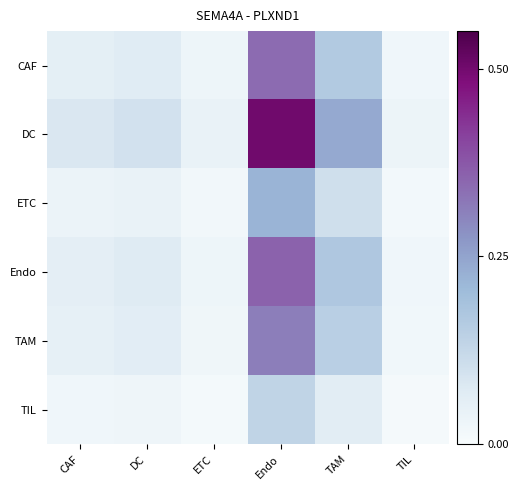

Reading right to left, list all the values displayed in this chart.

CAF: TIL=0.0	TAM=0.2	Endo=0.3	ETC=0.0	DC=0.1	CAF=0.1
DC: TIL=0.0	TAM=0.2	Endo=0.5	ETC=0.0	DC=0.1	CAF=0.1
ETC: TIL=0.0	TAM=0.1	Endo=0.2	ETC=0.0	DC=0.0	CAF=0.0
Endo: TIL=0.0	TAM=0.2	Endo=0.4	ETC=0.0	DC=0.1	CAF=0.1
TAM: TIL=0.0	TAM=0.1	Endo=0.3	ETC=0.0	DC=0.1	CAF=0.1
TIL: TIL=0.0	TAM=0.1	Endo=0.1	ETC=0.0	DC=0.0	CAF=0.0